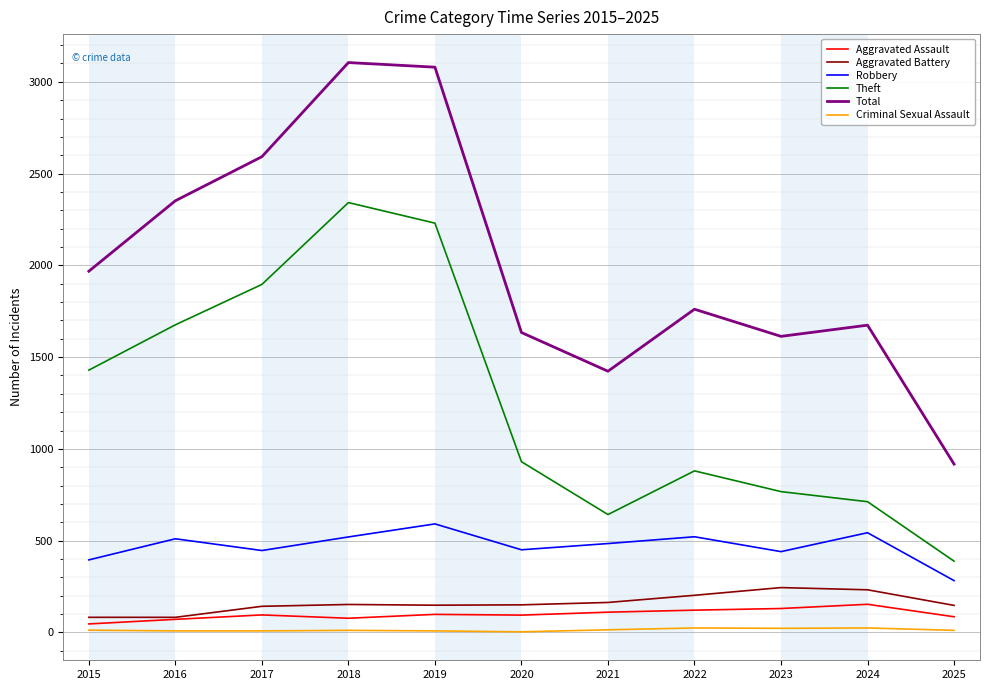

The Aggravated Assault series shows 46 at 2015. True or false?

True